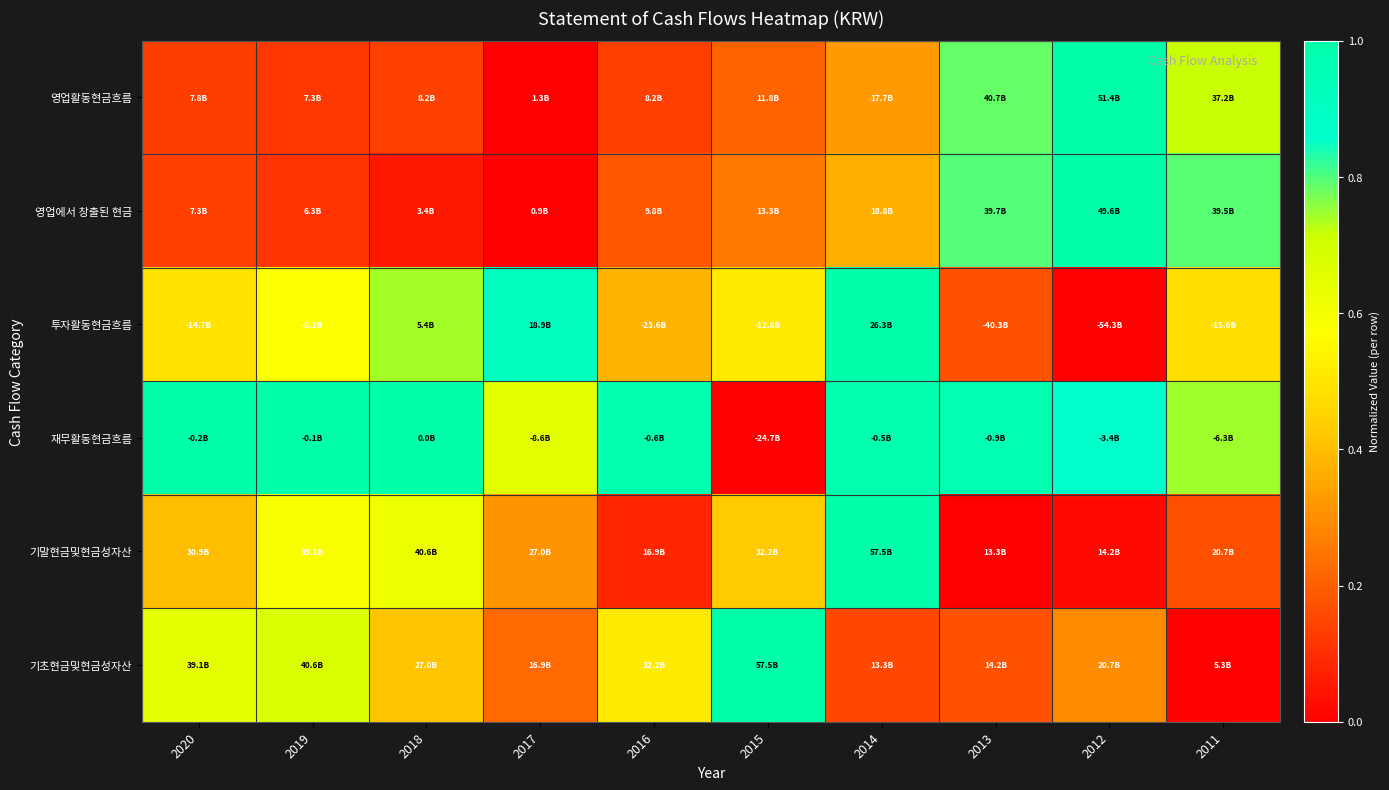

Count the number of categories in the chart.

10